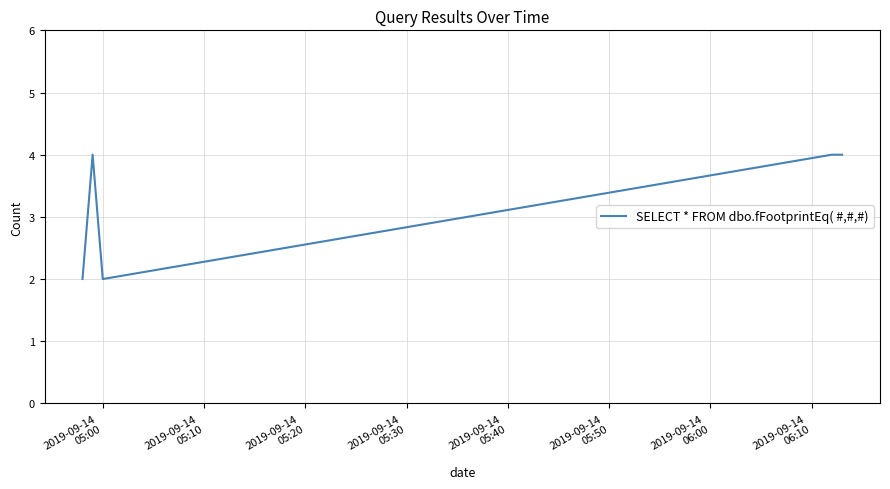

How many values are below 4?

2